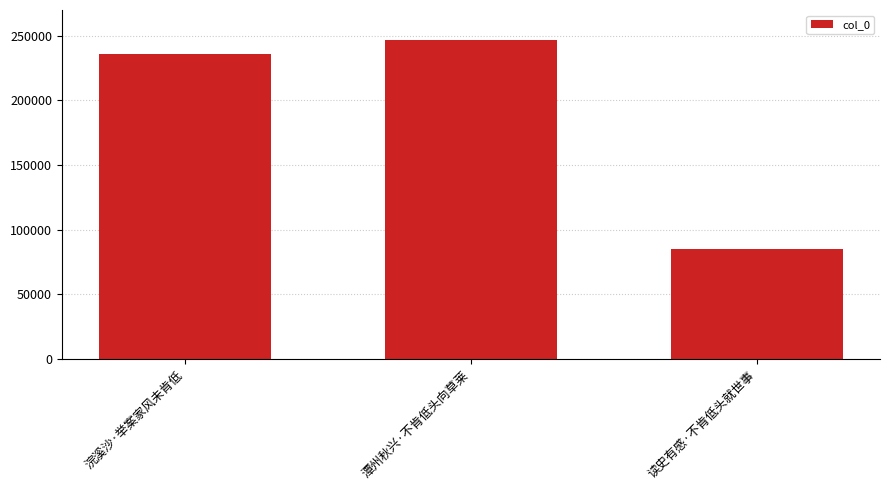

What is the approximate value at 读史有感·不肯低头就世事, to the nearest 50?

84850